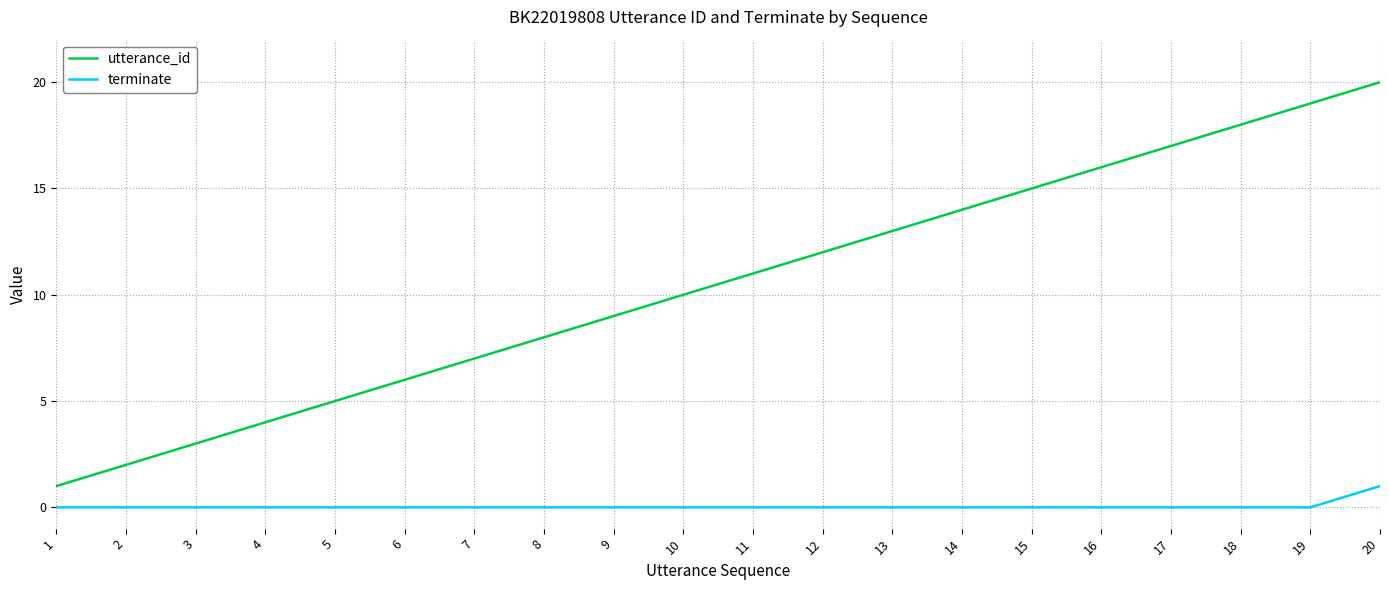

Is this an area chart (filled region under the line)?

No